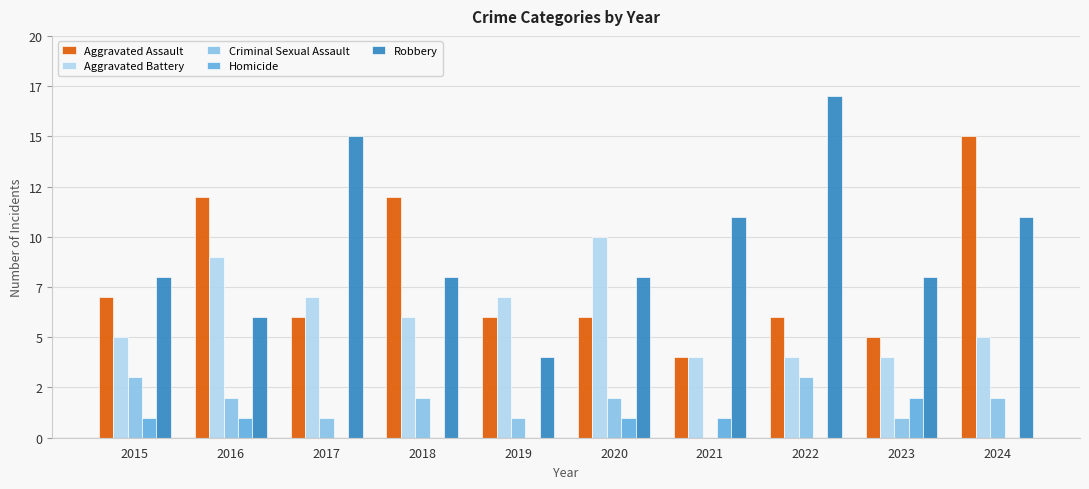

At how many categories does at least one series exceed 3?

10